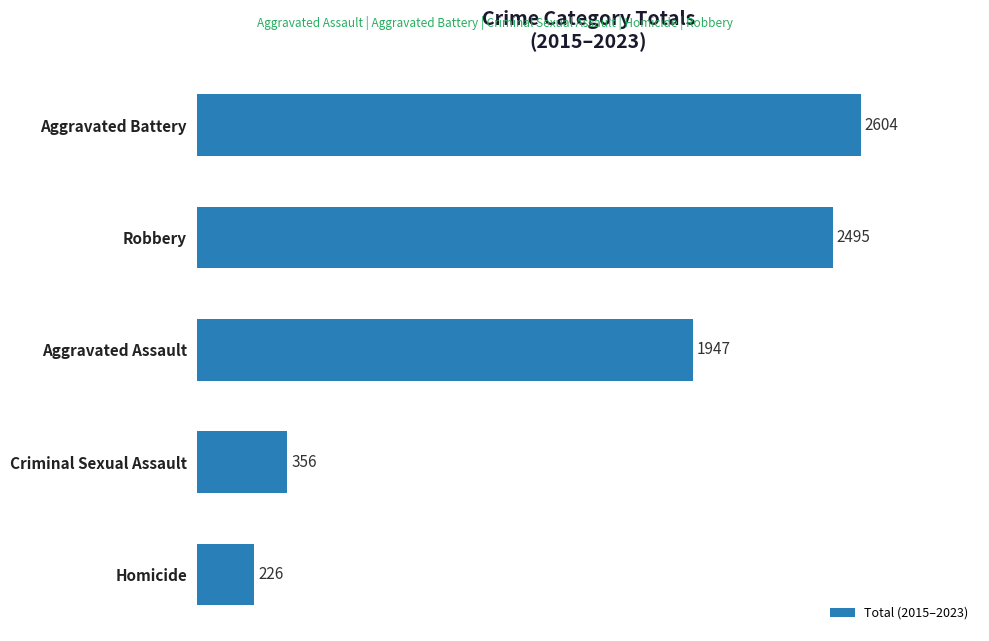

Reading bottom to top, extract all data points from this chart.

Homicide=226	Criminal Sexual Assault=356	Aggravated Assault=1947	Robbery=2495	Aggravated Battery=2604